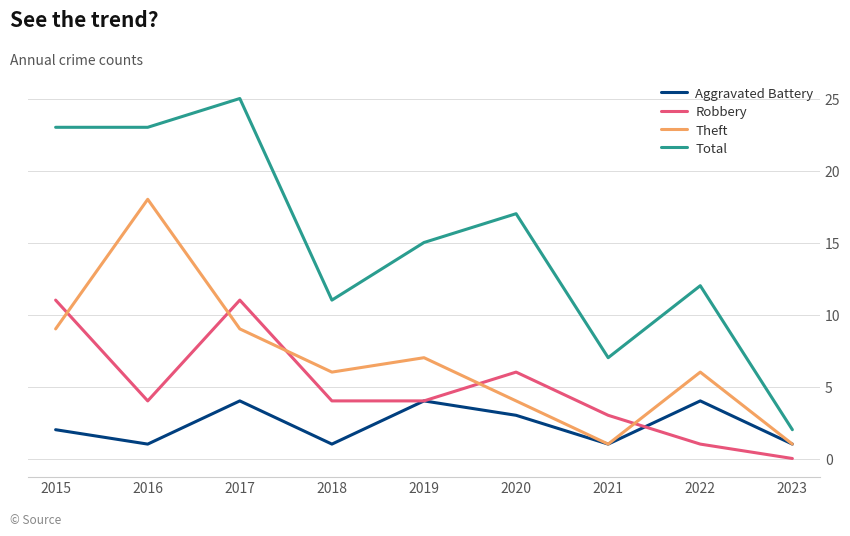

List the series in order of their peak value, highest first.

Total, Theft, Robbery, Aggravated Battery